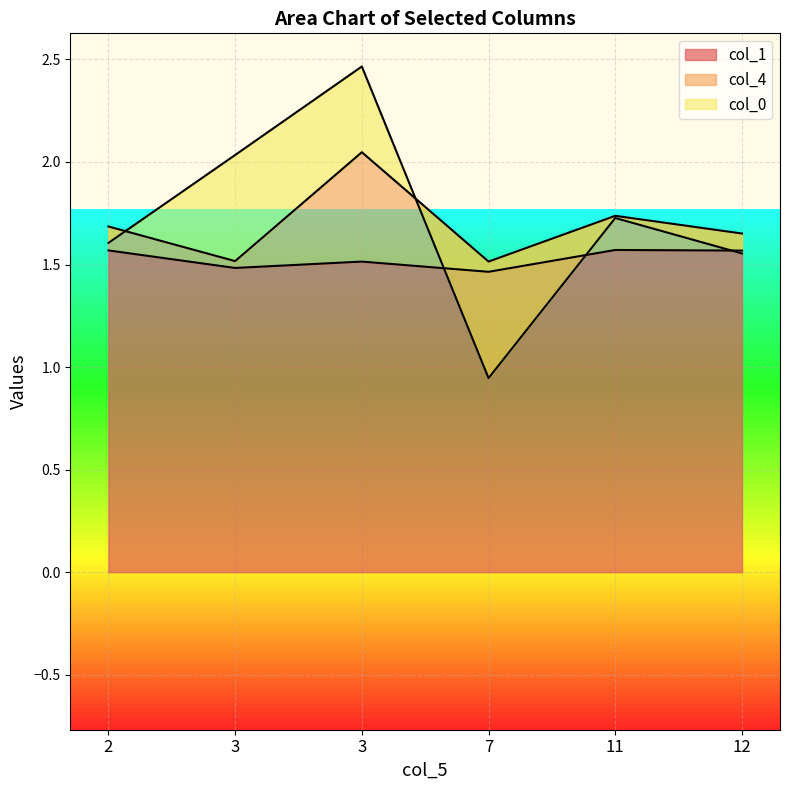

True or false: col_1 and col_0 intersect in this chart.

False